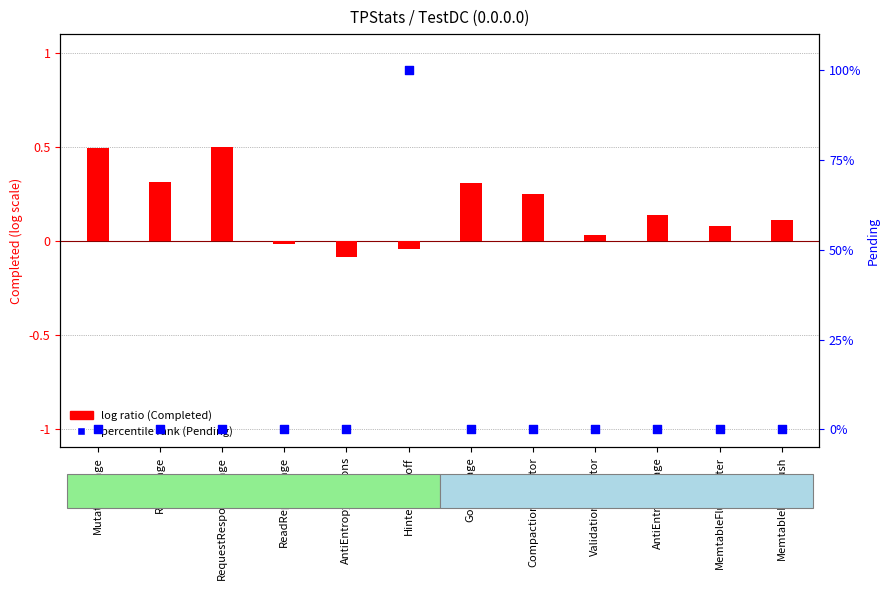

Is the value of percentile rank (Pending) at CompactionExecutor greater than the value of log ratio (Completed) at MemtablePostFlush?

No